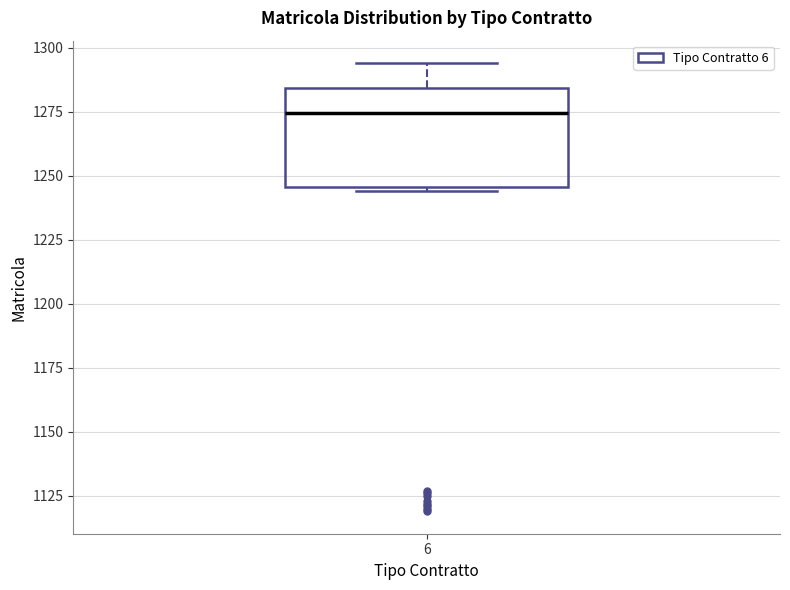

Where does the median line of the box at x = 6 sit on the y-axis? The values are not printed on the chart, so give them approximately, as read against the axis.

1275